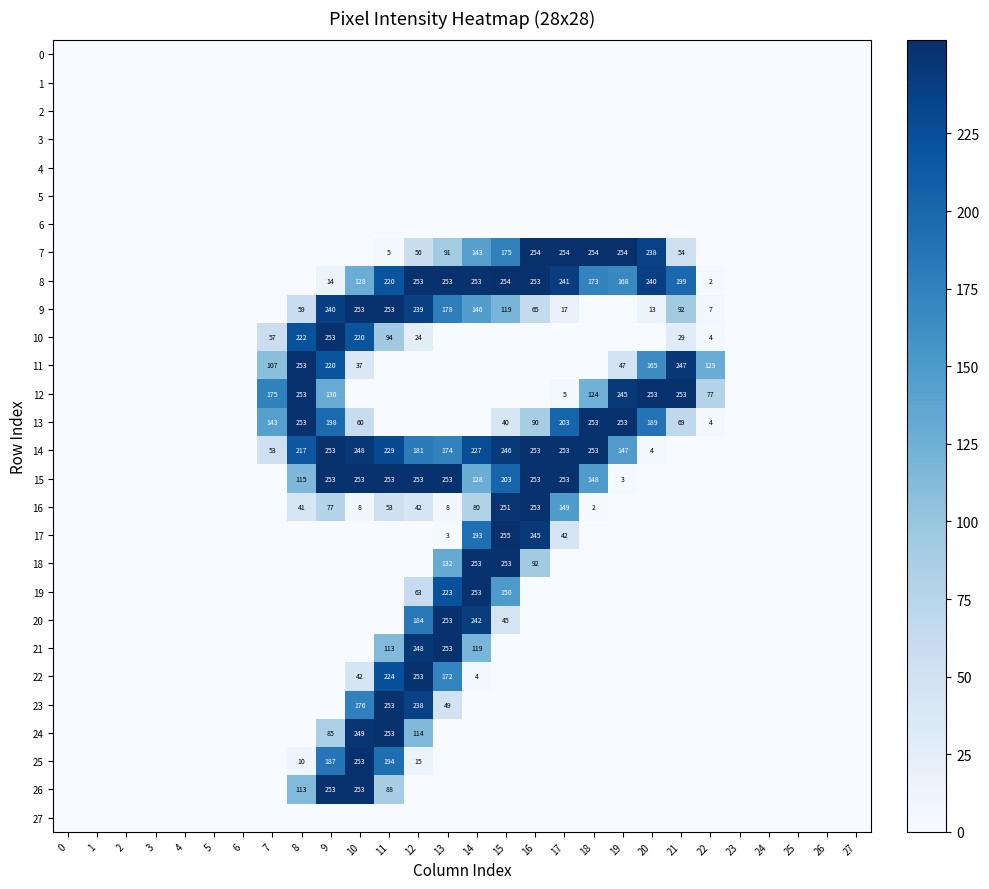

Is it true that 24 equals 398 at 11?

False